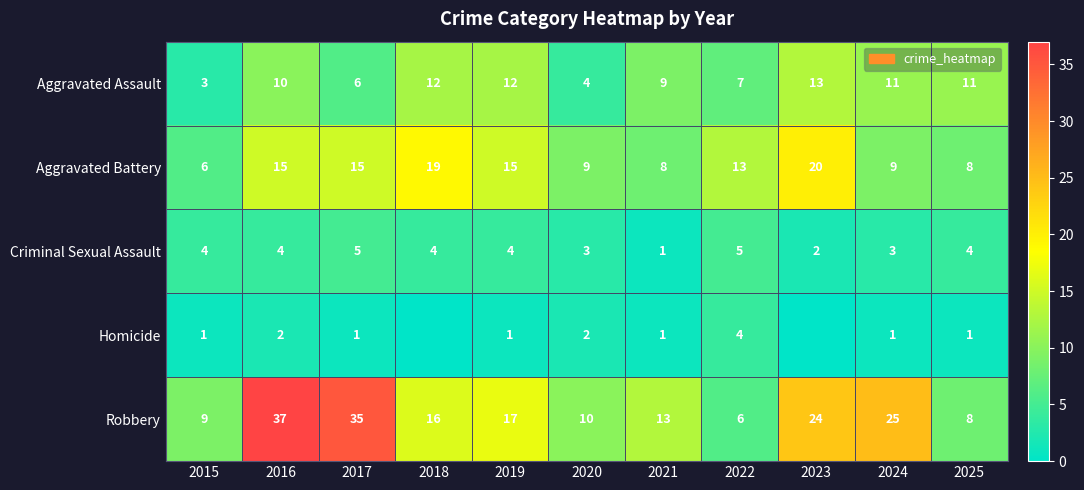

At which label does Aggravated Assault reach its peak?

2023